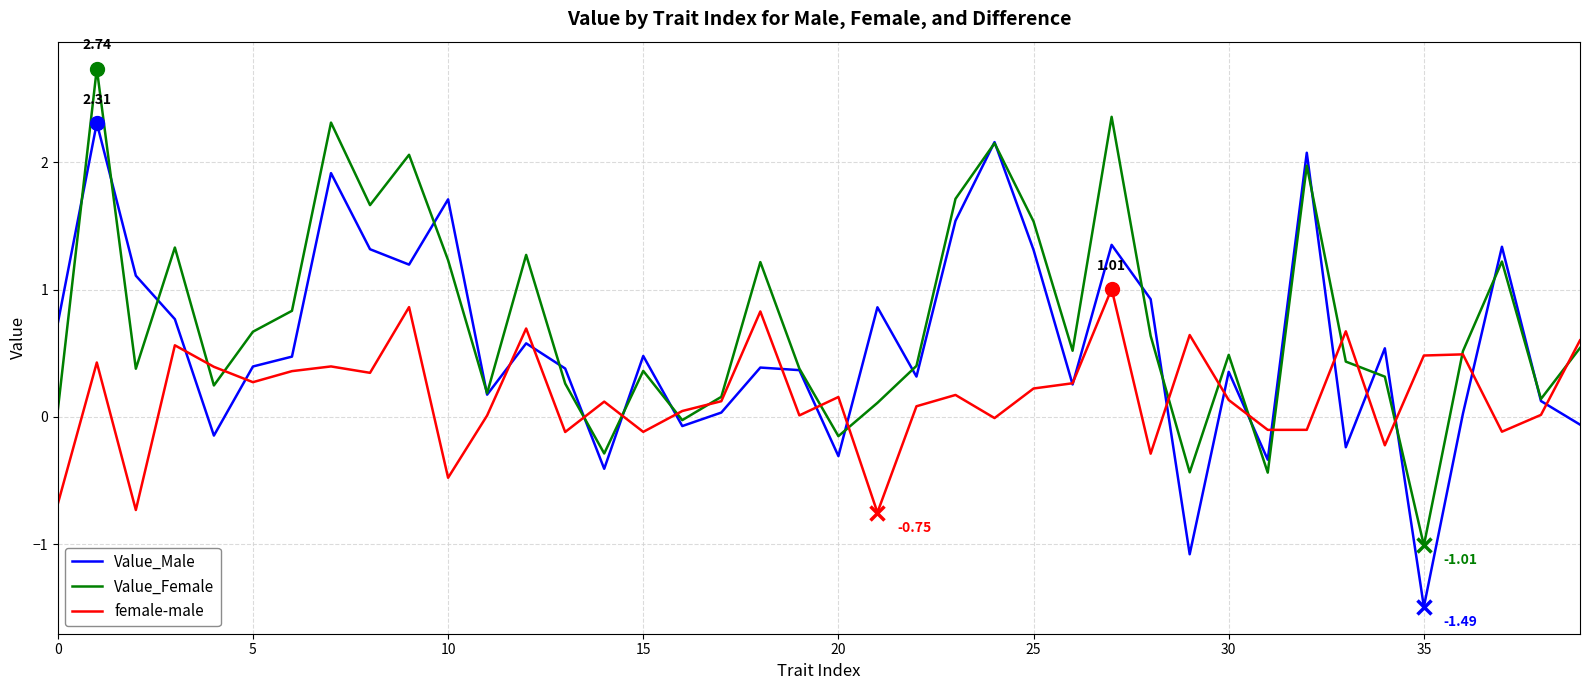

What is the difference between the maximum and second lowest values in the Value_Female series?

3.2